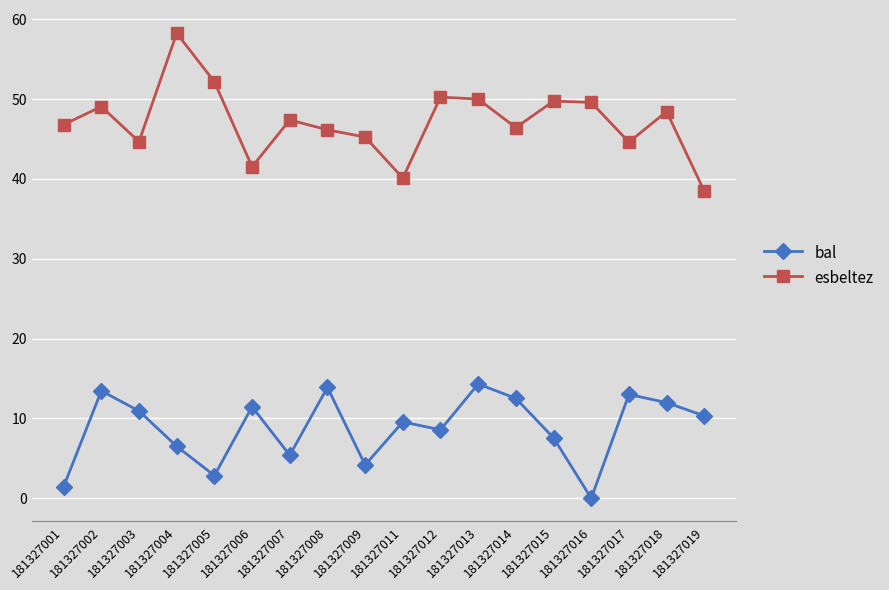

What is the highest value of the bal series?

14.3